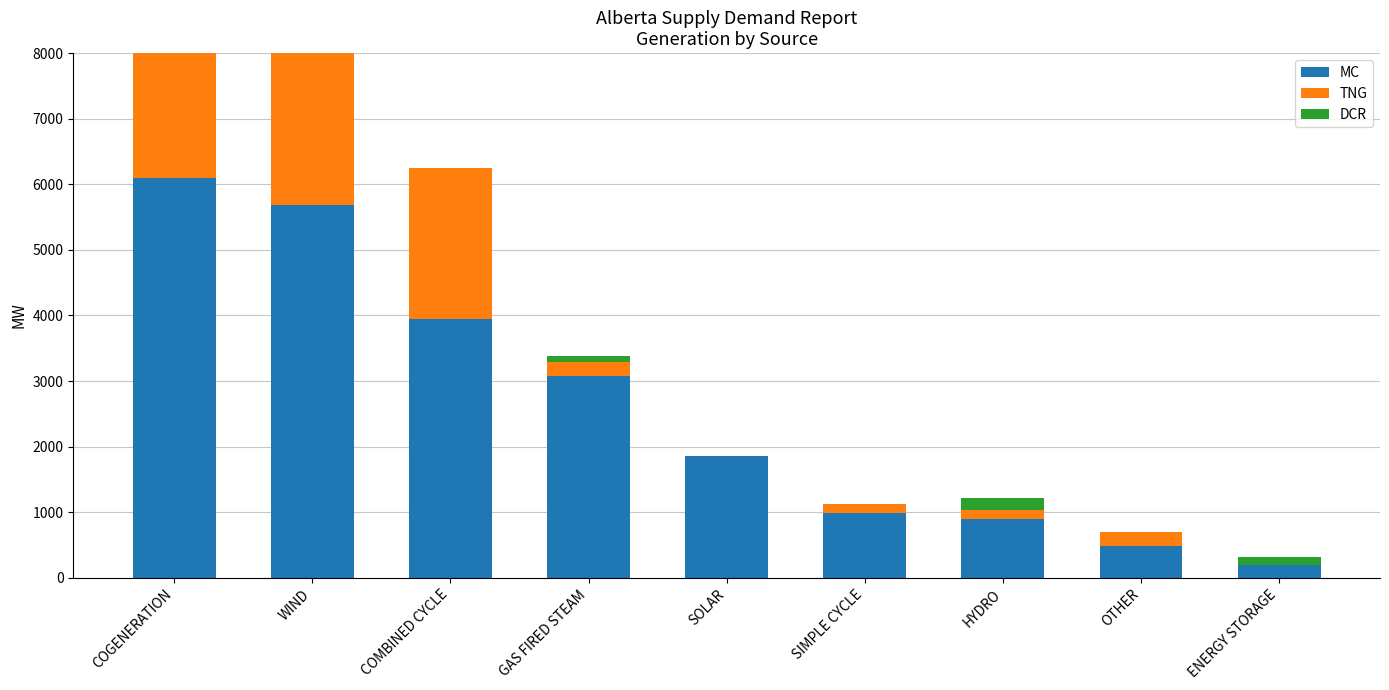

Count the number of data series in this chart.

3